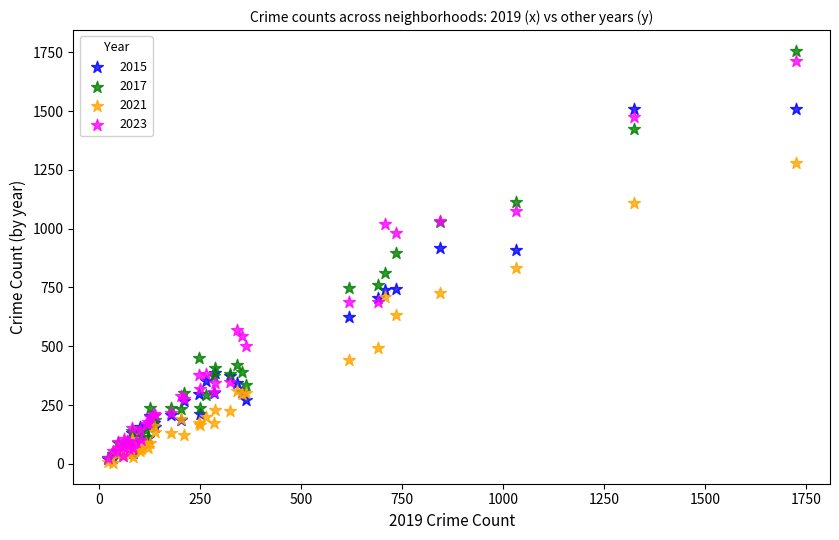

What are all the series names shown in the legend?

2015, 2017, 2021, 2023